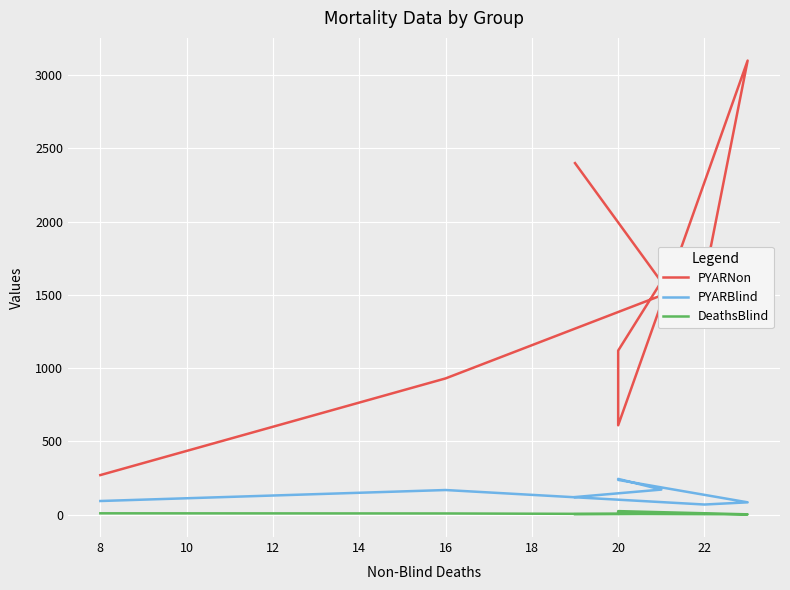

How many interior local valleys does the PYARNon series have?

1